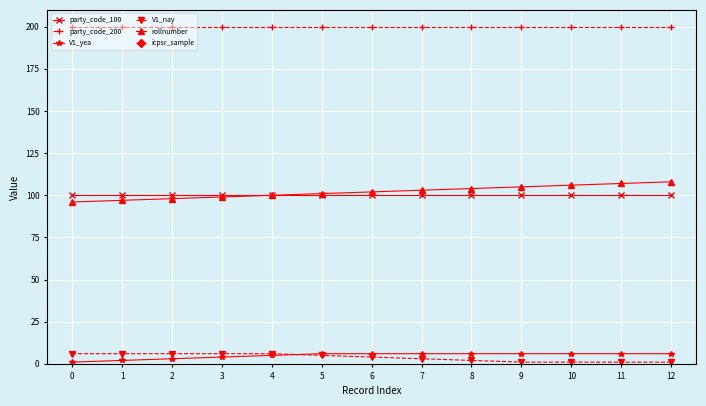

Is the value of party_code_100 at 3 greater than the value of V1_yea at 4?

Yes